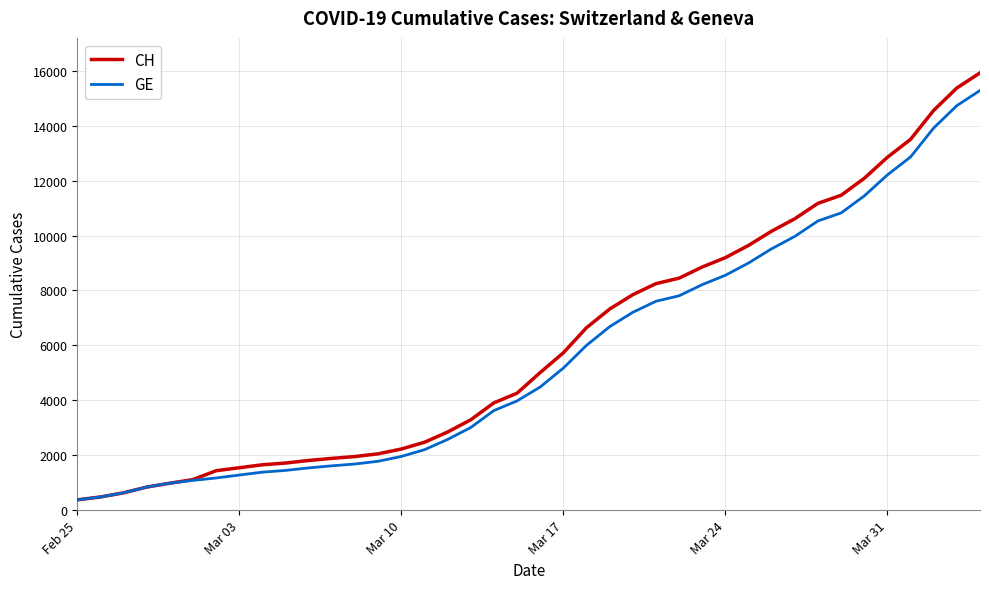

Which series has the widest spread of values?

CH